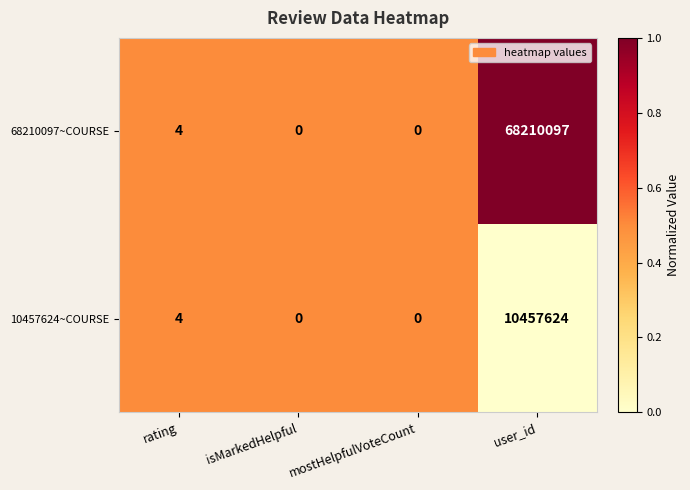

What is the difference between the second highest and minimum values in the 10457624~COURSE series?

4